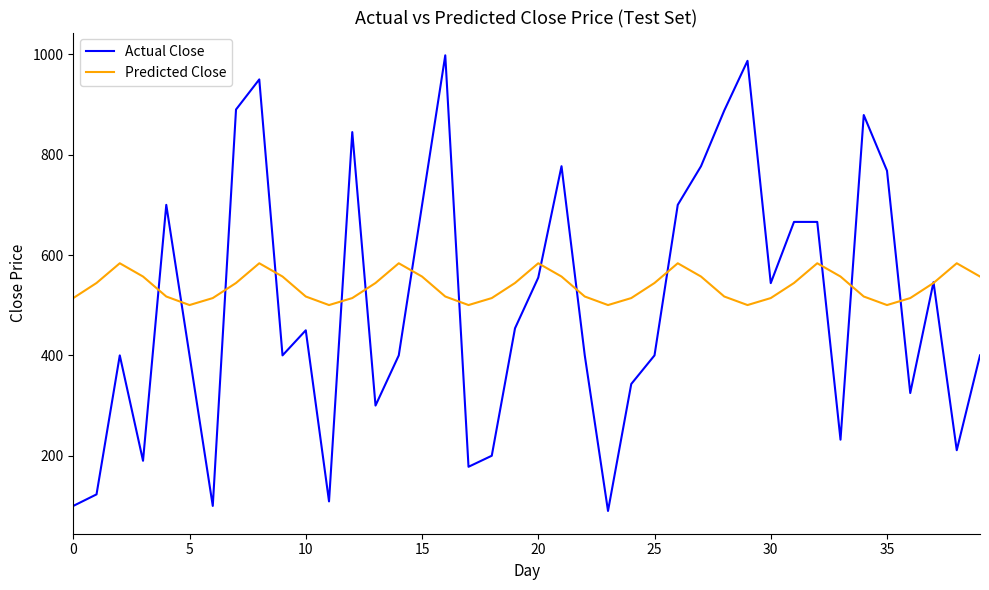

Which series has the largest range (max minus min)?

Actual Close